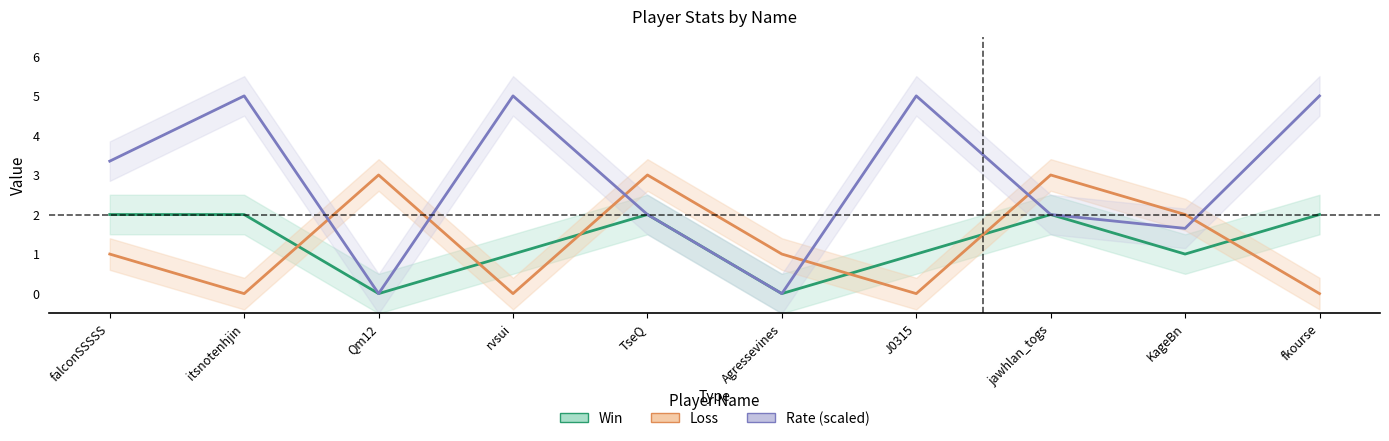

How many data points in Loss are above 1?

4